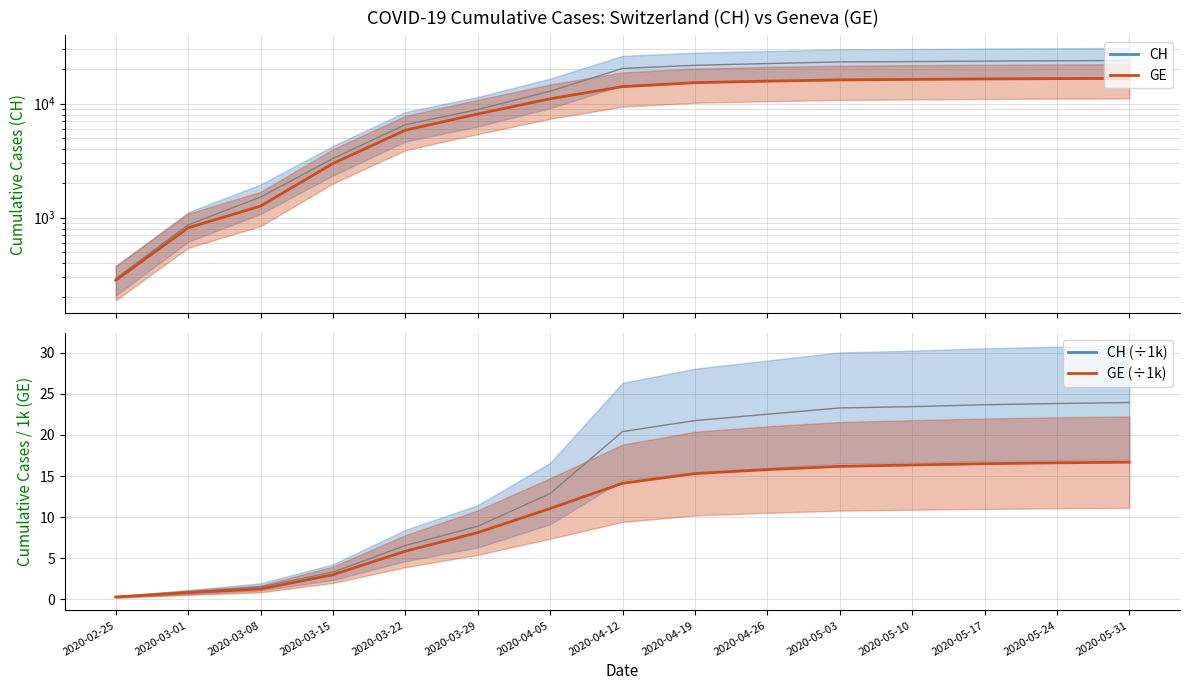

True or false: CH (k) has a value of 0.9 at 2020-03-01.

True